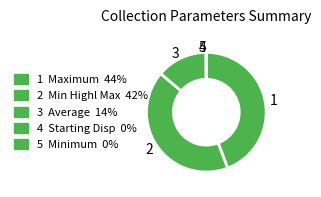

Is there any slice that represents more than half of the pie?

No